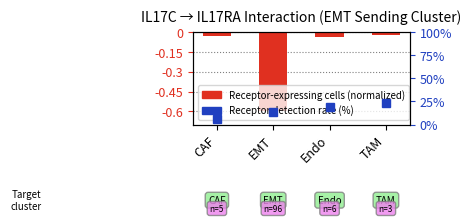

What is the label of the 1st bar from the left?

CAF